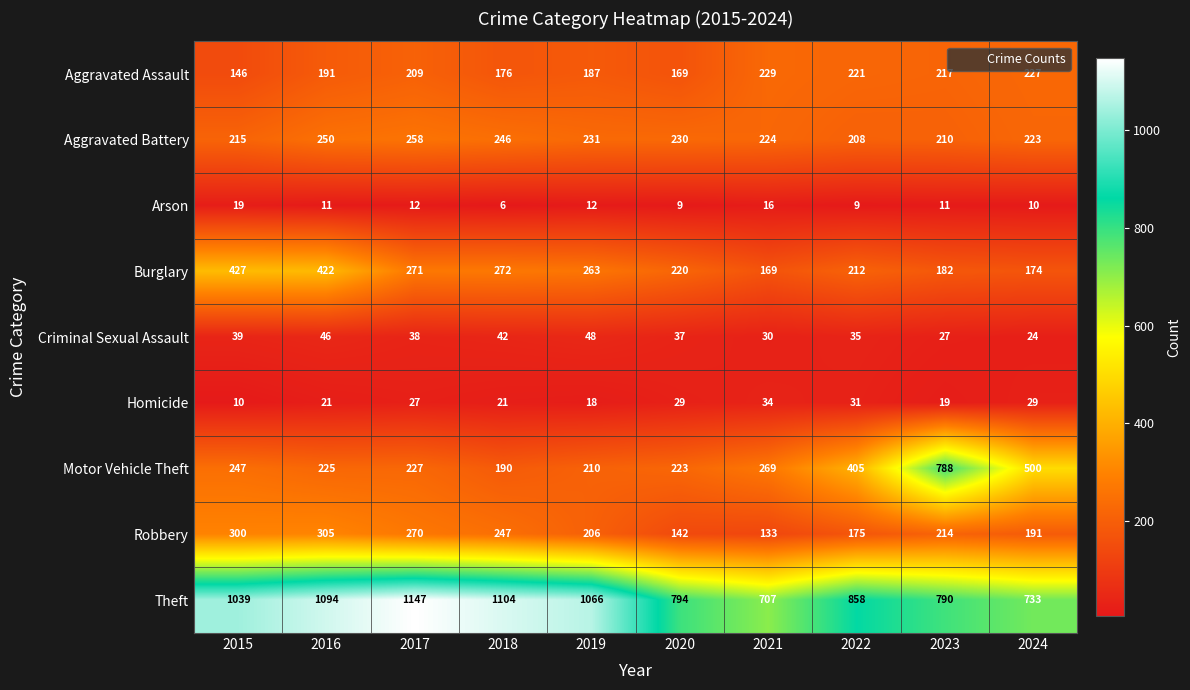

The Burglary series shows 169 at 2021. True or false?

True